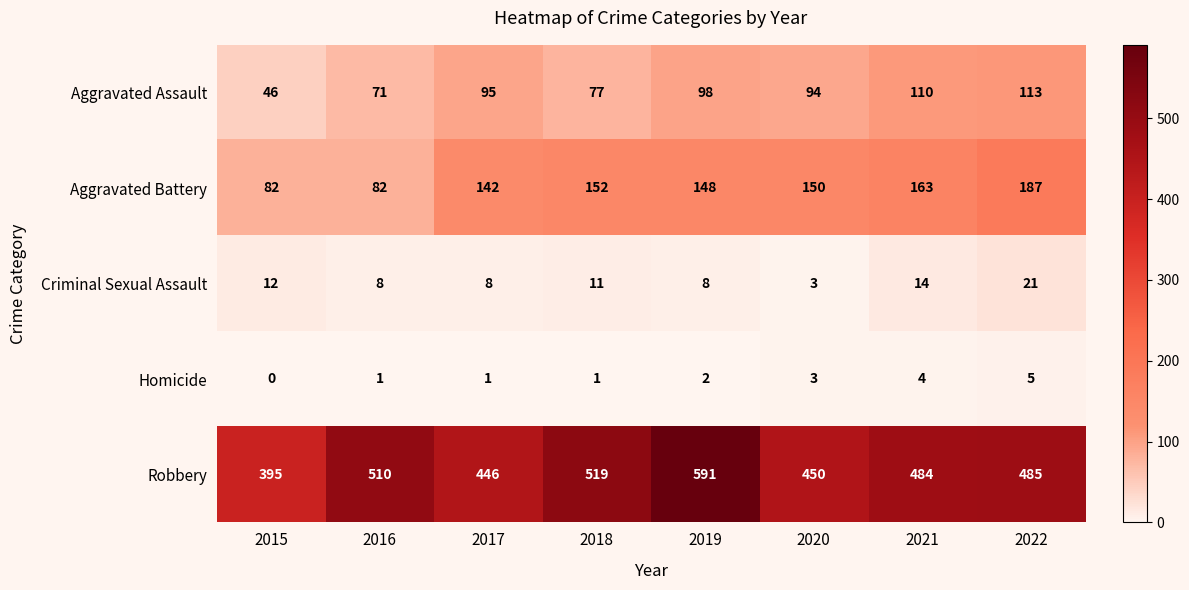

Rank the series by their maximum value, from lowest to highest.

Homicide, Criminal Sexual Assault, Aggravated Assault, Aggravated Battery, Robbery